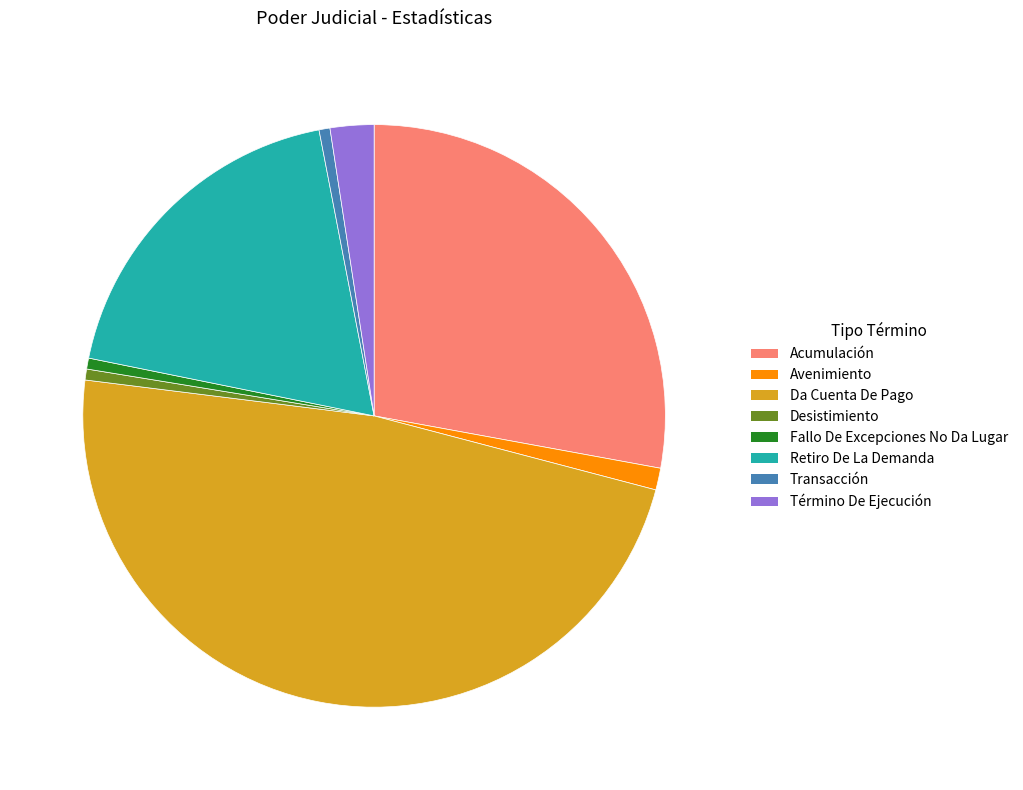

Combined, do Avenimiento and Desistimiento account for over 50%?

No